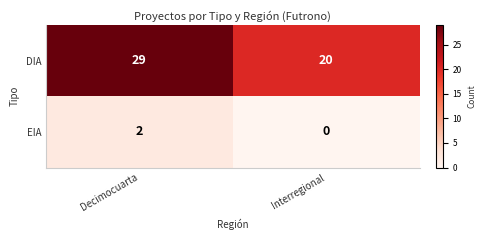

Which category has the highest value across all series?

Decimocuarta